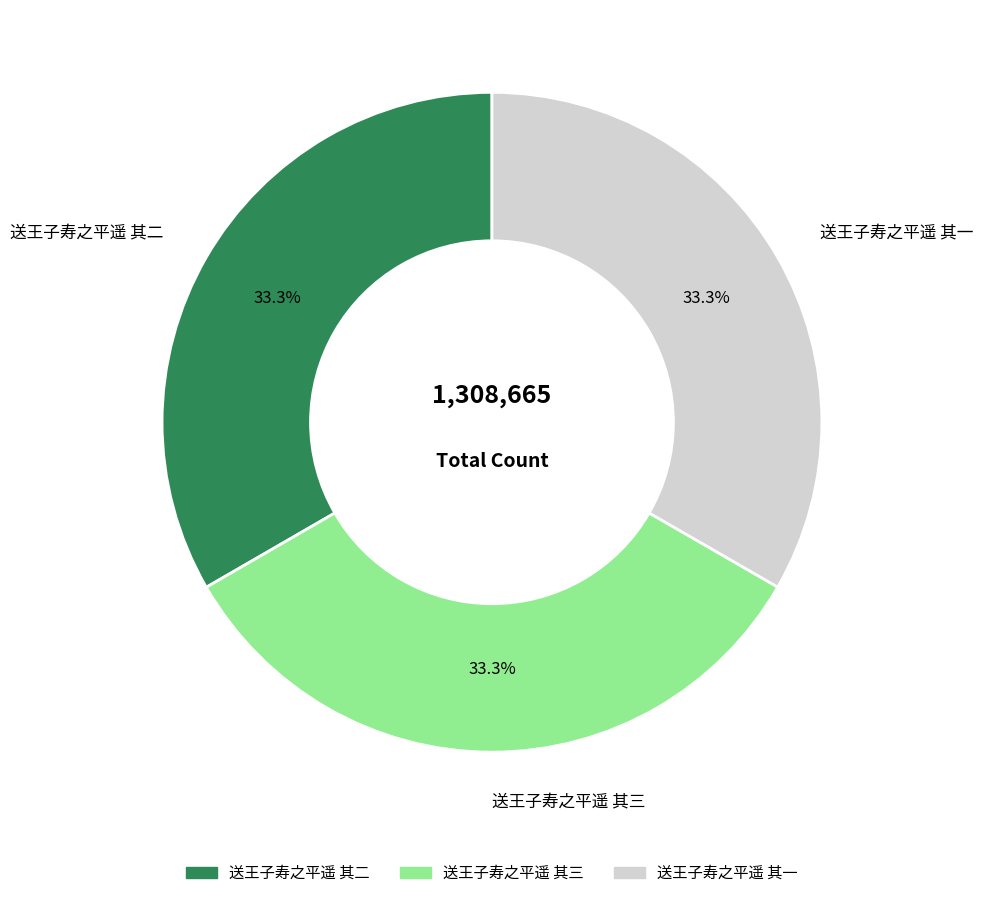

To the nearest percent, what is the combined percentage of 送王子寿之平遥 其三 and 送王子寿之平遥 其一?

67%